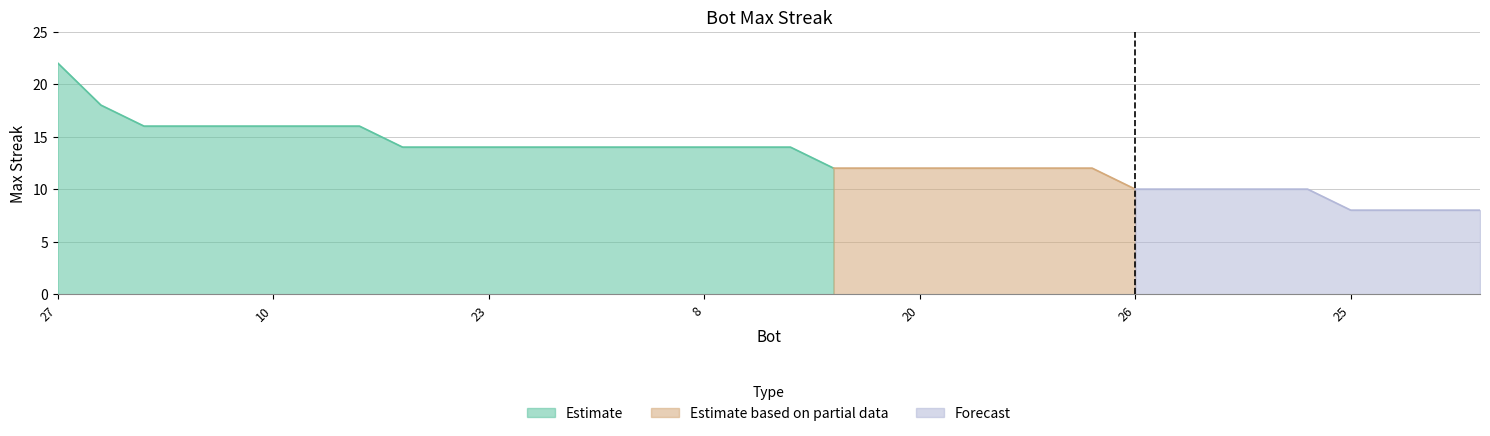

How many lines are shown in the chart?

1